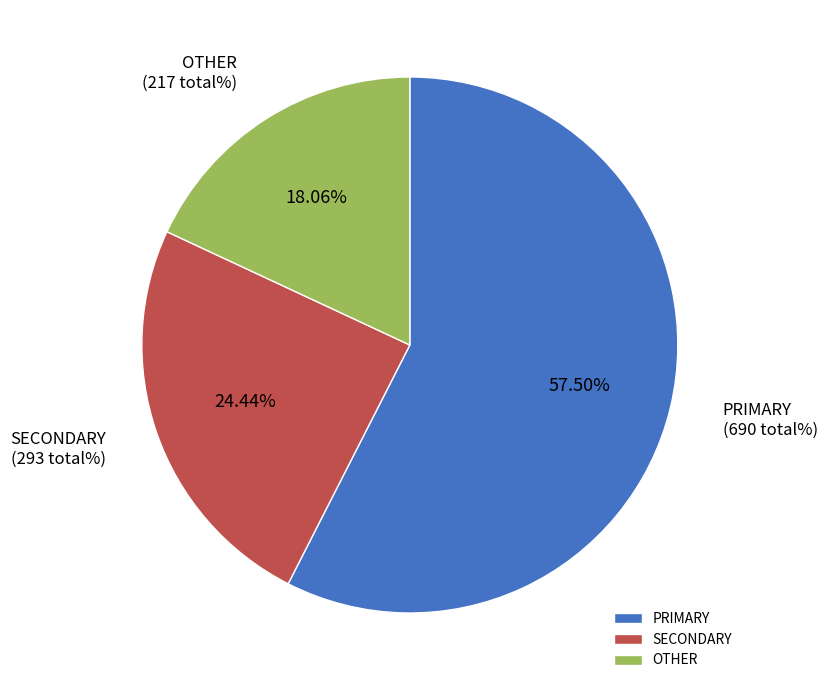

How many segments does this pie chart have?

3